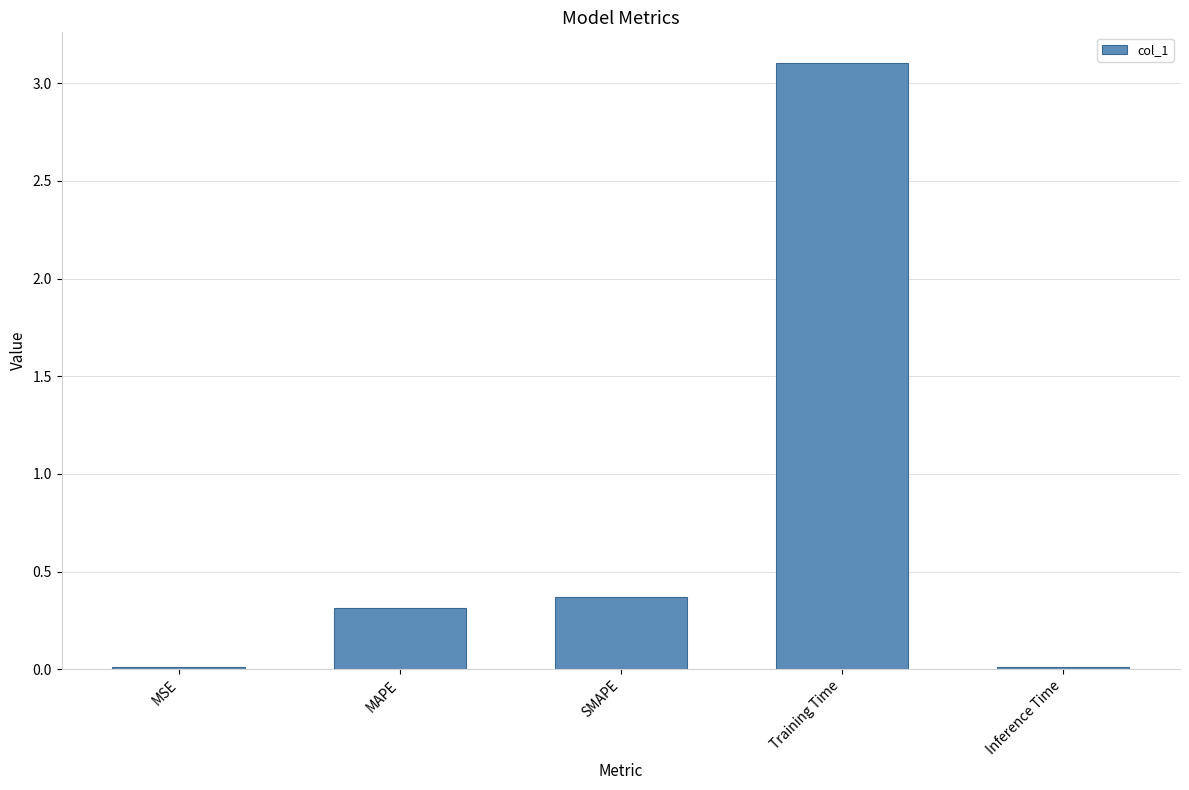

What is the value of the 4th bar from the left?

3.1